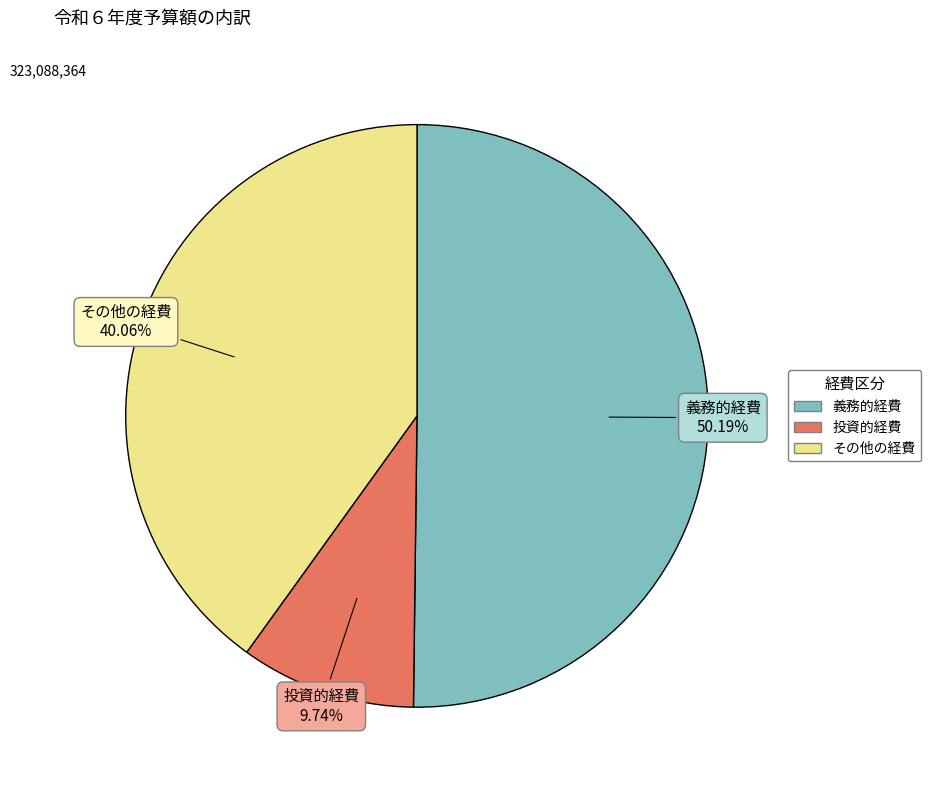

What is the ratio of the value at その他の経費 to the value at 投資的経費?

4.1